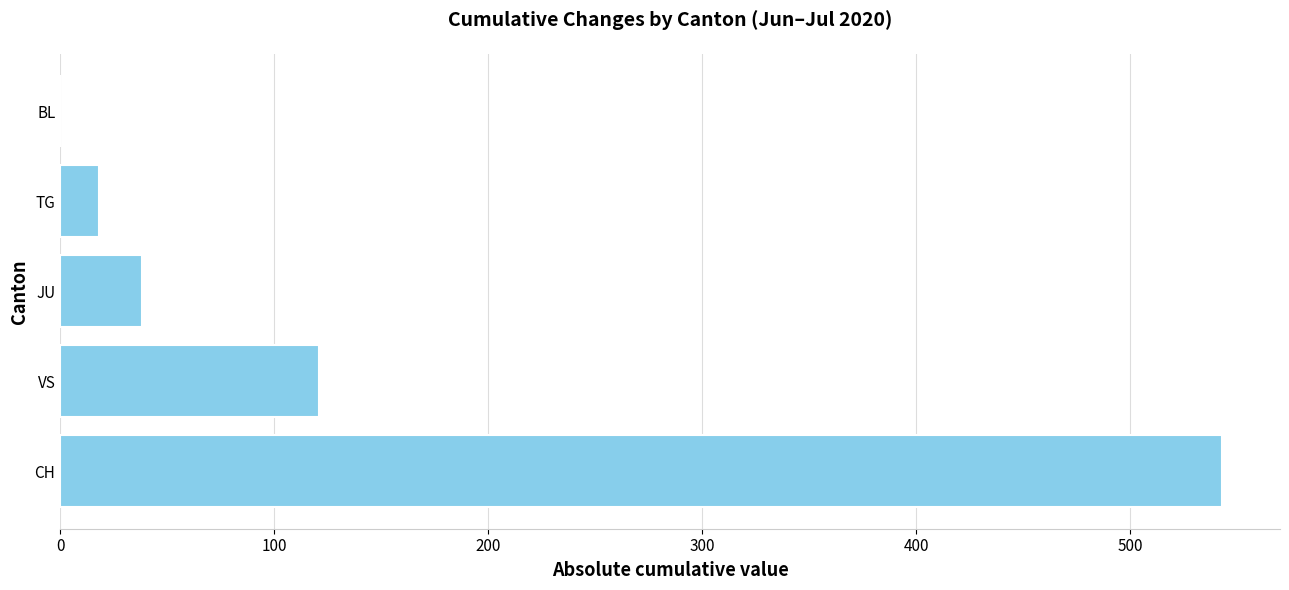

True or false: the data shows 200 at VS.

False